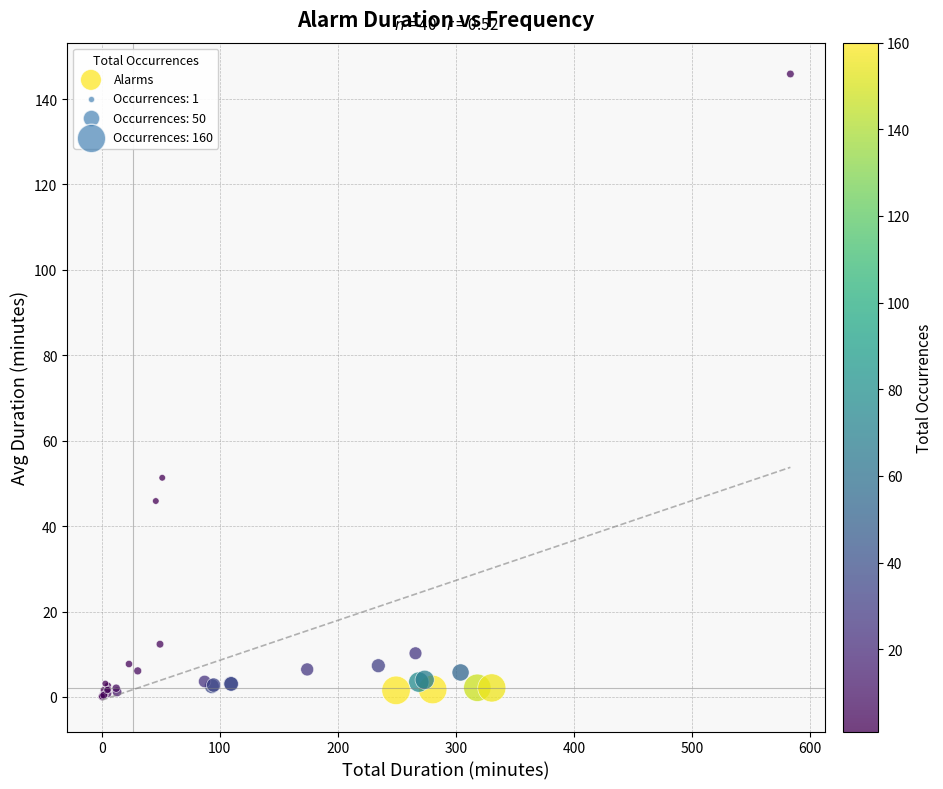

What Y value in the scatter plot is closest to 72?

51.3